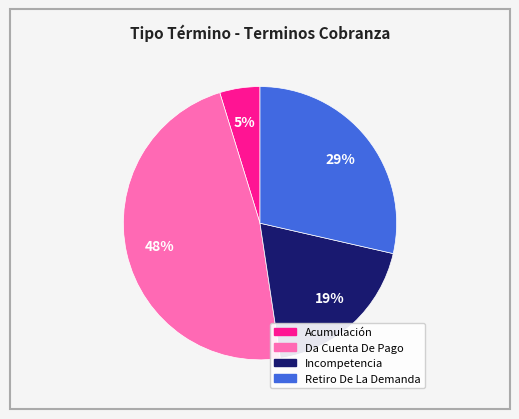

Does any single category account for the majority?

No